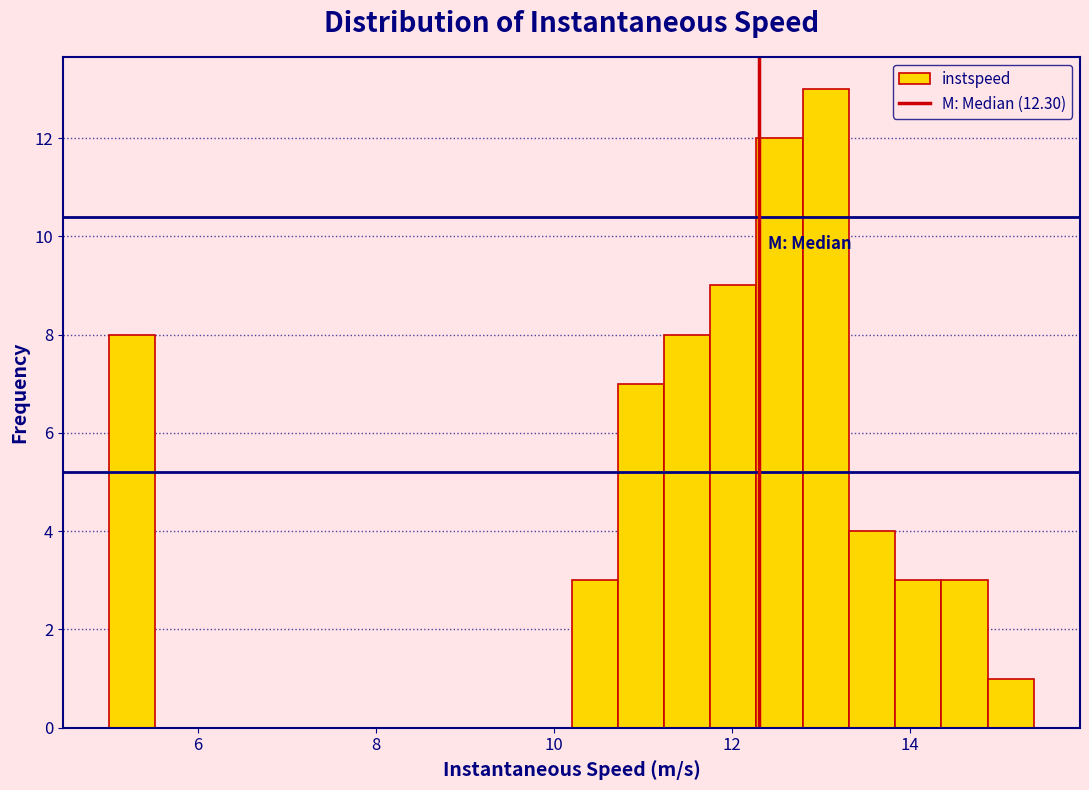

Read against the x-axis, roughly where is the centre of the tallest bar?

13.0